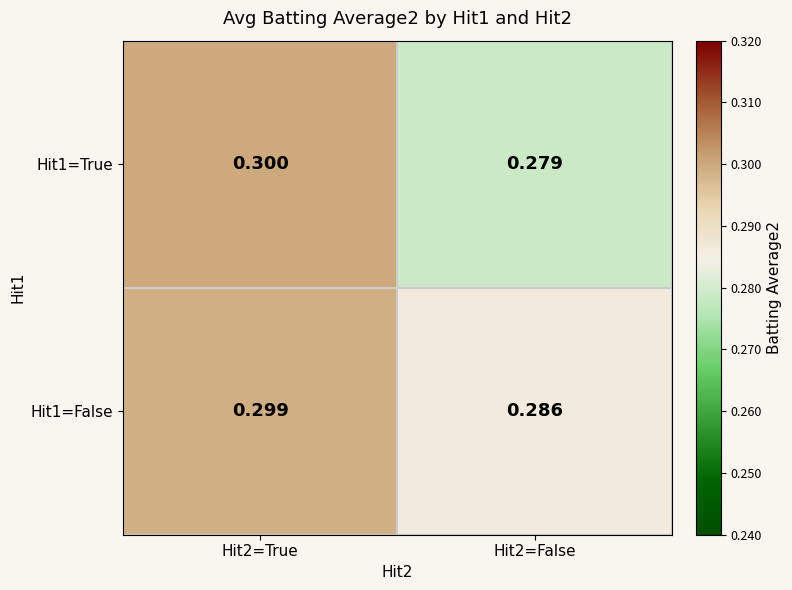

Rank the series at Hit2=False from highest to lowest value.

Hit1=False, Hit1=True